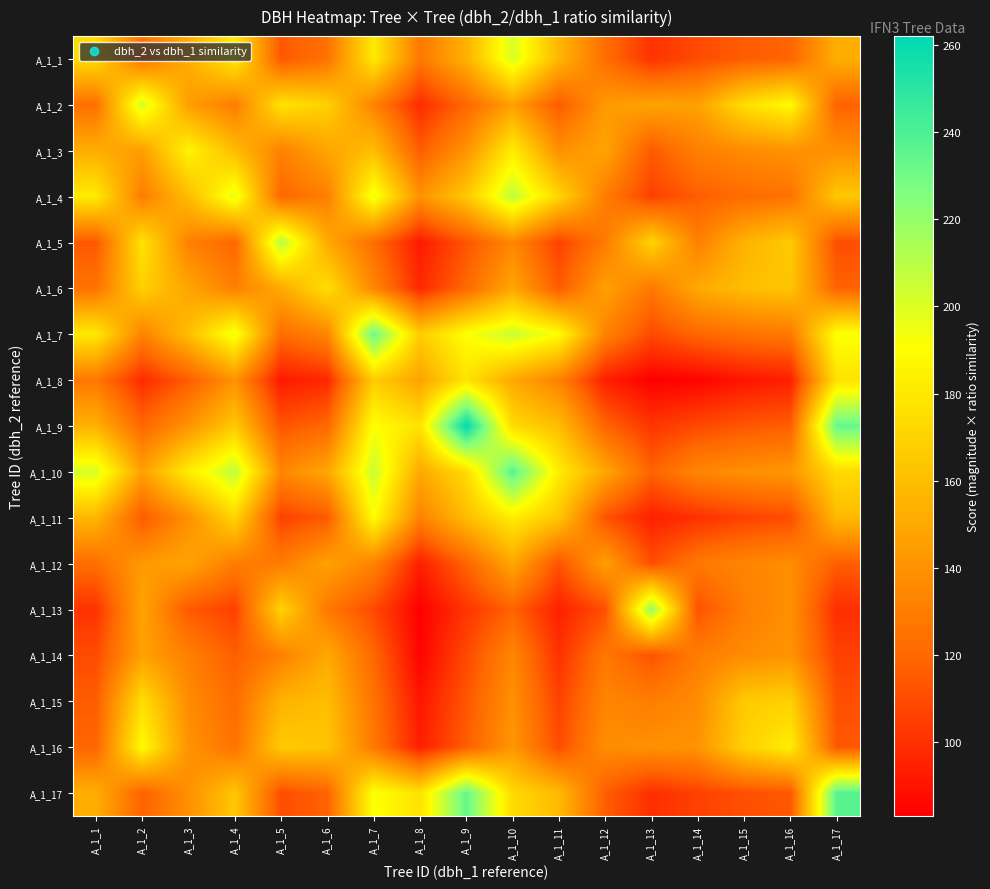

At how many categories does at least one series exceed 215?

5